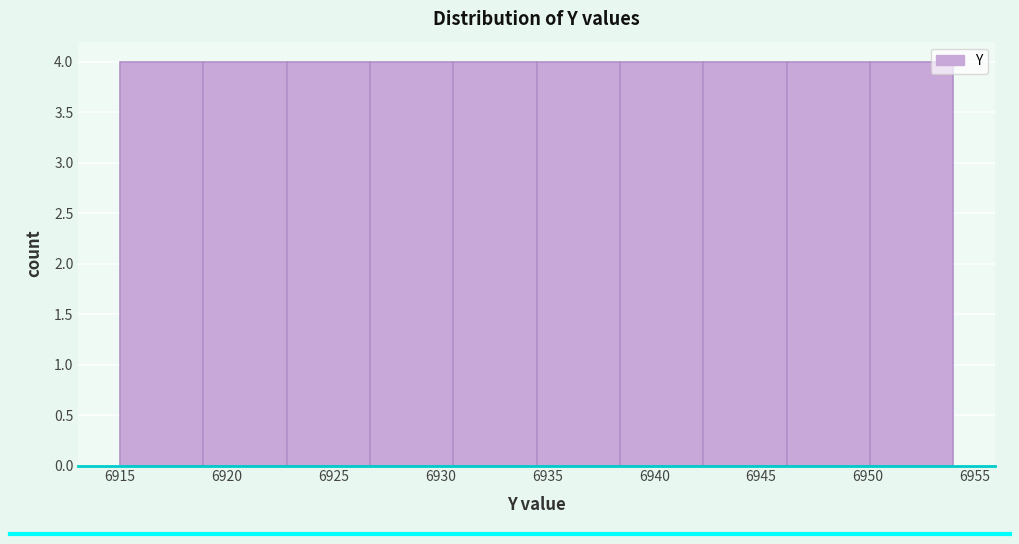

What is the height of the bar covering 6934.5 to 6938.4 on the x-axis? Neither the bar edges nor the heights are printed on the chart, so give them approximately, as read against the axes.

4